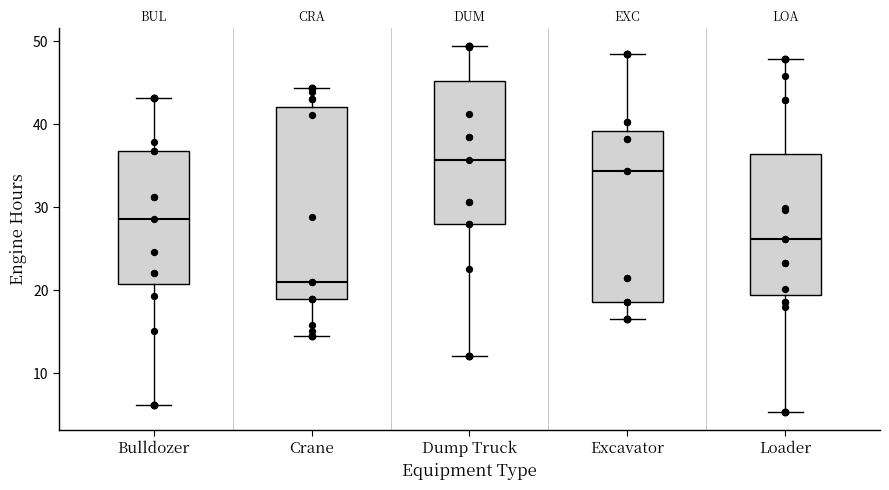

Which box's median line is the highest?

Dump Truck